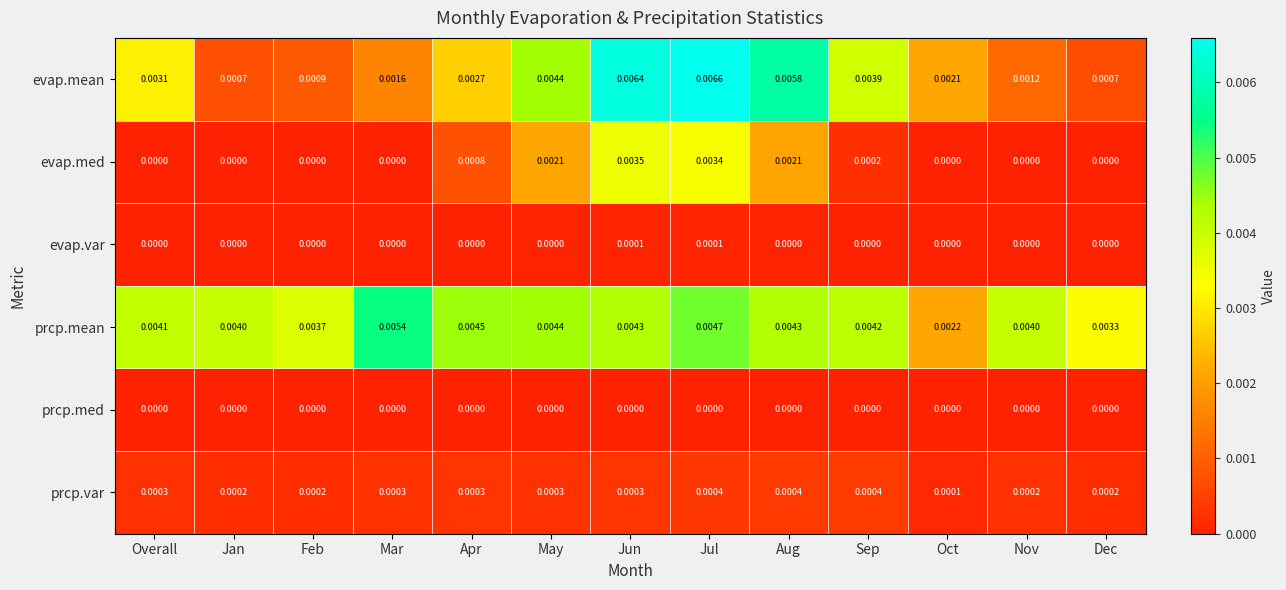

Which label corresponds to the largest value in the chart?

Jul